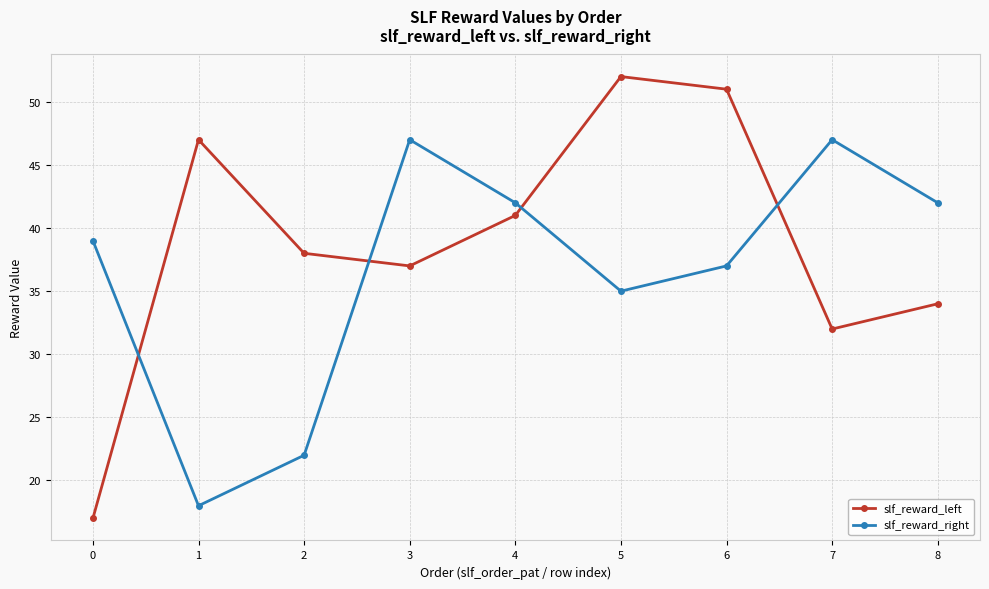

Between which two adjacent categories do slf_reward_left and slf_reward_right first intersect?

0 and 1